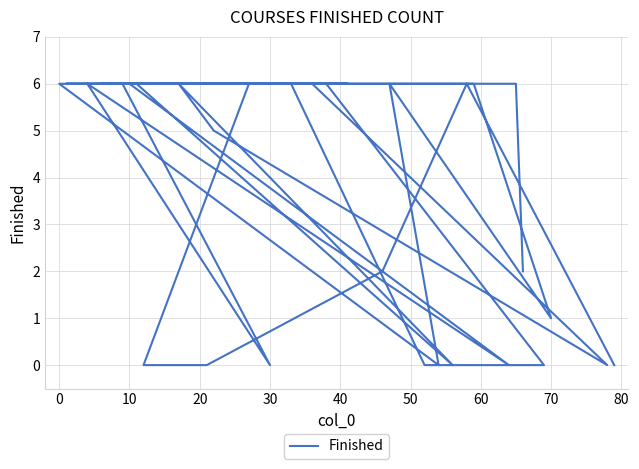

Reading left to right, list all the values displayed in this chart.

0	6	2	0	0	6	6	6	6	6	6	6	6	1	6	0	6	6	6	0	6	0	6	6	0	0	0	6	6	6	6	0	6	5	0	6	6	6	6	2